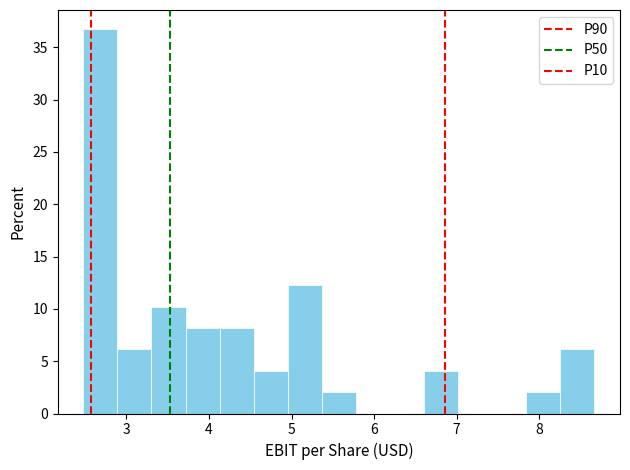

Reading left to right, transcribe this chart: for each bar, give the range it covers on the x-axis and its height. Neither the bar edges nor the heights are printed on the chart, so give them approximately, as read against the axes.

2.5 to 2.9: 36.5
2.9 to 3.3: 6.0
3.3 to 3.7: 10.0
3.7 to 4.1: 8.0
4.1 to 4.5: 8.0
4.5 to 5.0: 4.0
5.0 to 5.4: 12.0
5.4 to 5.8: 2.0
5.8 to 6.2: 0
6.2 to 6.6: 0
6.6 to 7.0: 4.0
7.0 to 7.4: 0
7.4 to 7.8: 0
7.8 to 8.3: 2.0
8.3 to 8.7: 6.0